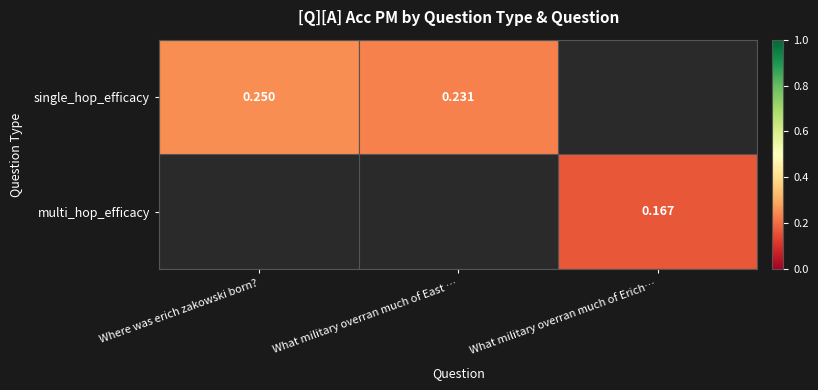

Which series changed the most between Where was erich zakowski born? and What military overran much of East …?

single_hop_efficacy